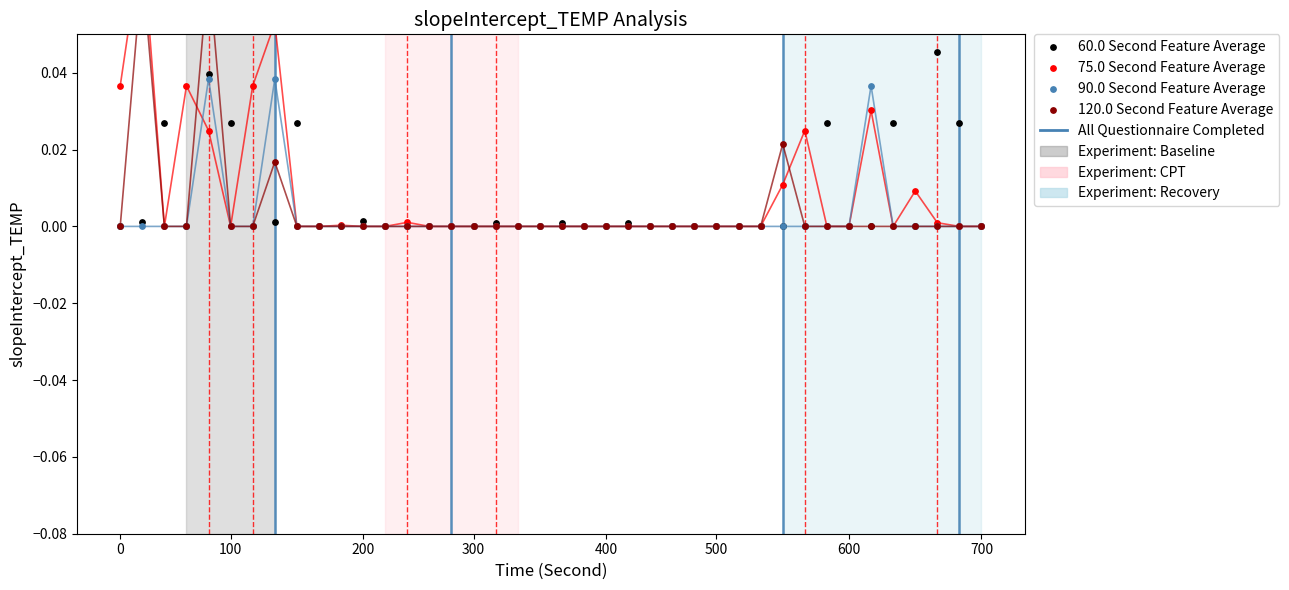

Which series has the largest total across all categories?

75.0 Second Feature Average